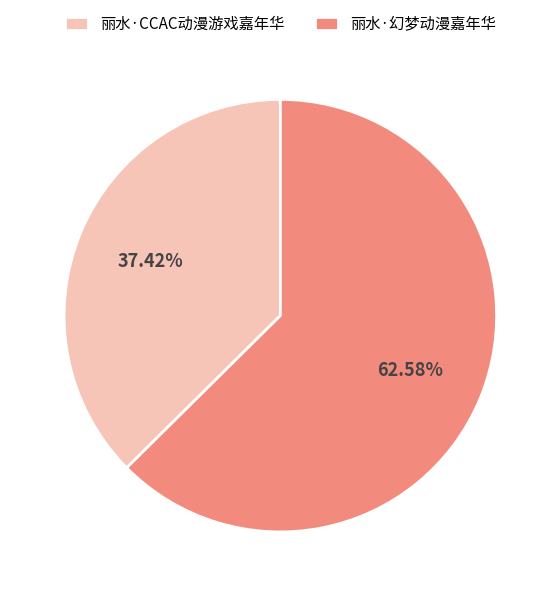

What percentage is the 丽水·幻梦动漫嘉年华 slice, to the nearest percent?

63%